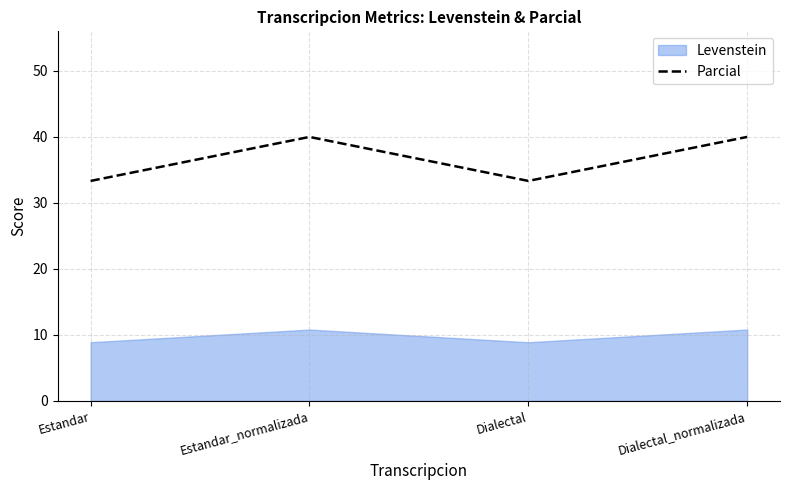

Which has a higher value, Estandar_normalizada or Dialectal_normalizada?

Estandar_normalizada